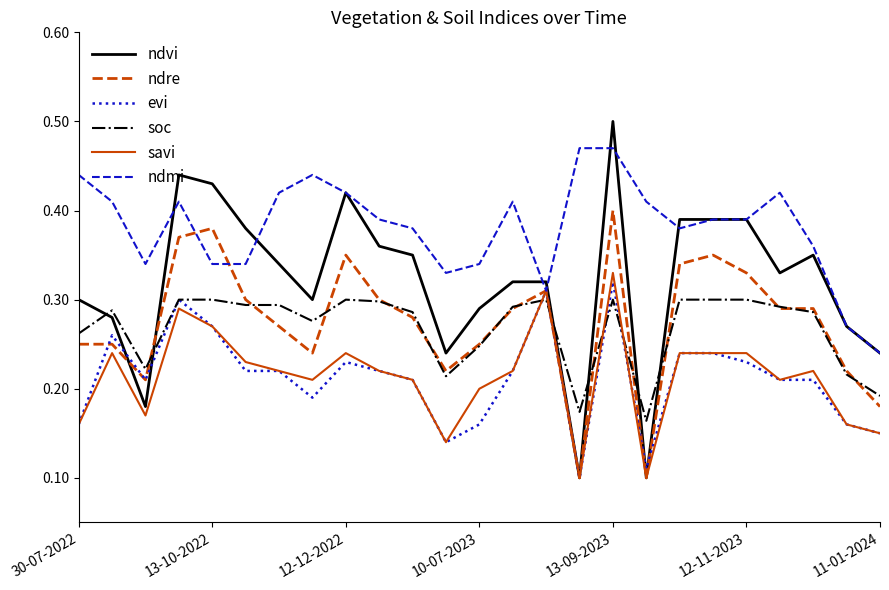

Which series ends up on top after the final intersection of soc and ndvi?

ndvi